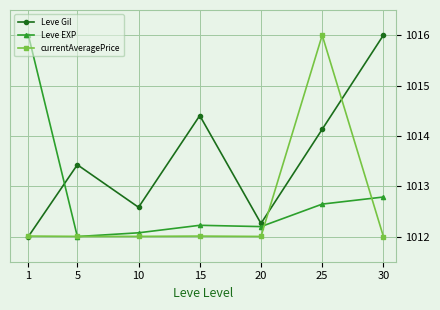

At which label is Leve Gil closest to 1014?

25